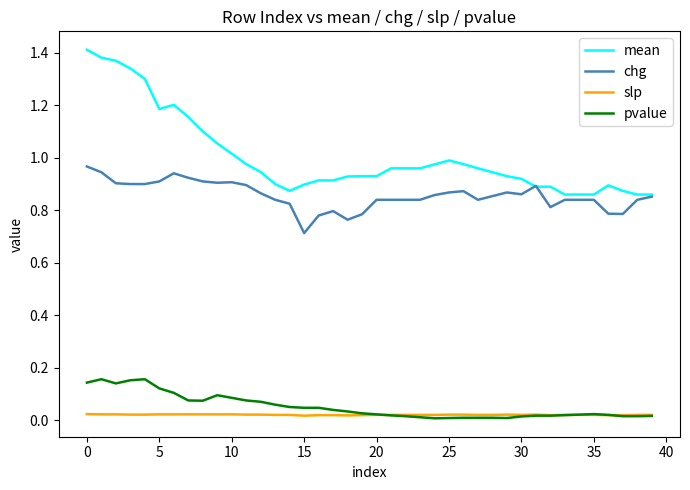

True or false: chg and slp cross at least once.

False